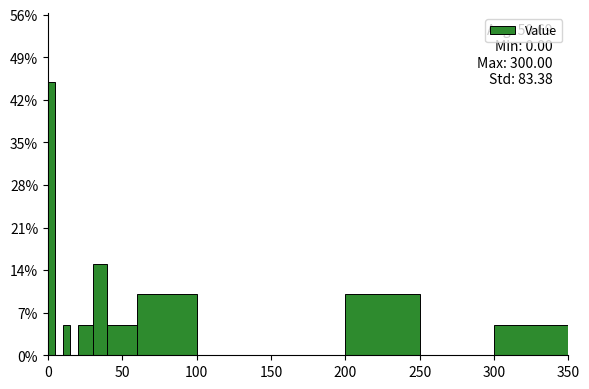

Read against the x-axis, roughly where is the centre of the tallest bar?

5